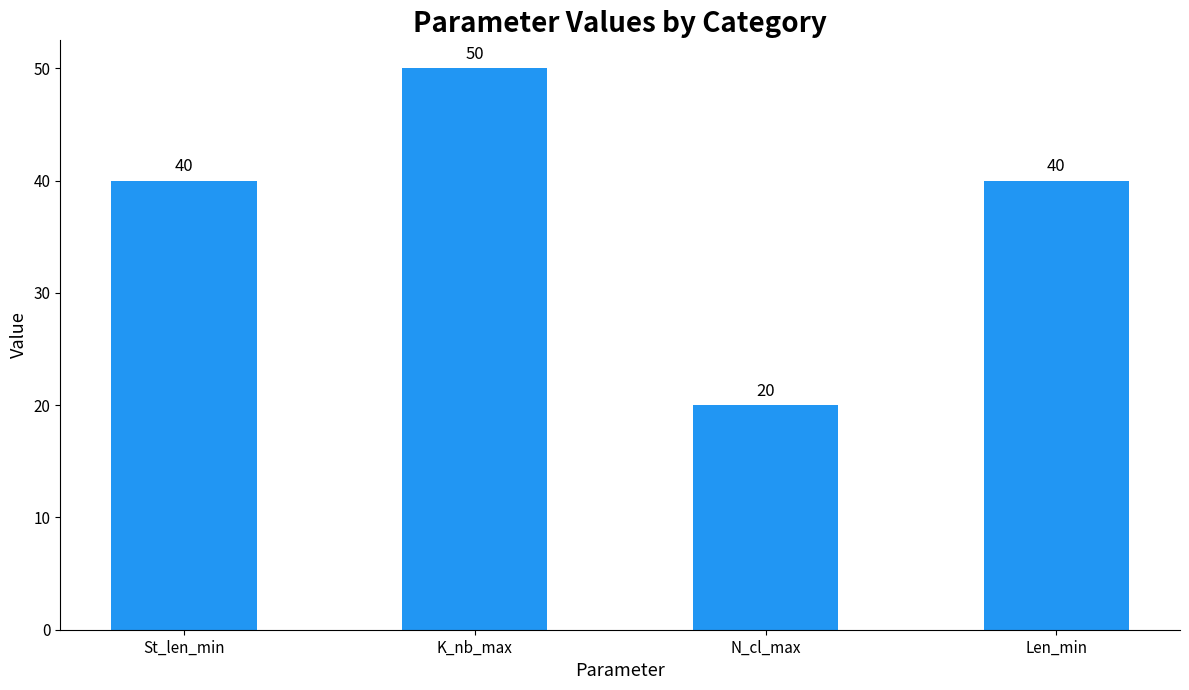

How many values are between 40 and 50?

3